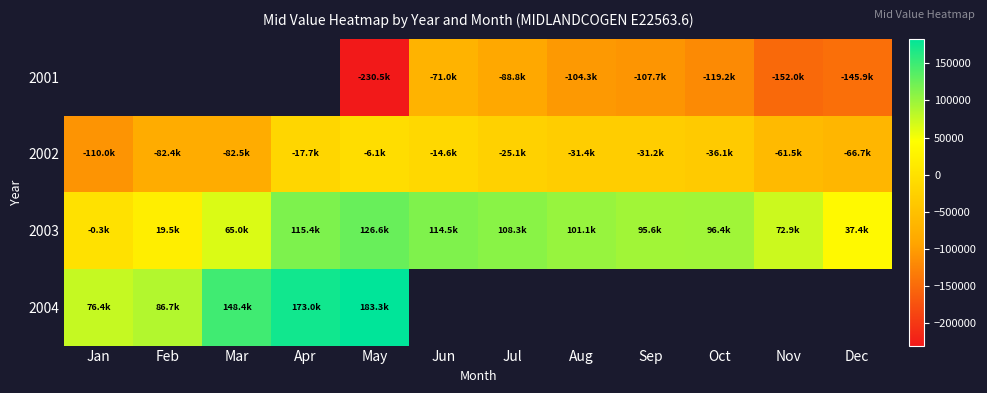

What is the greatest value displayed?

183324.8